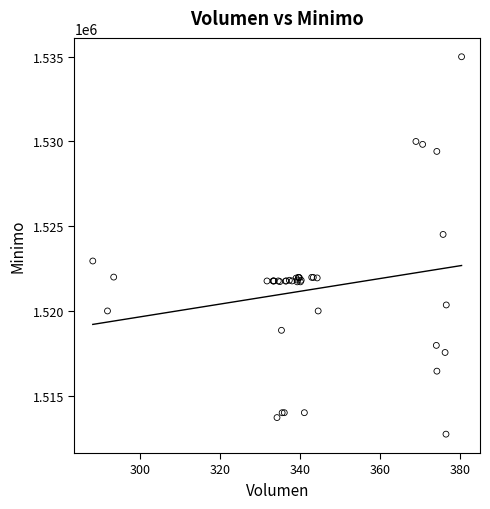

What Y value in the scatter plot is closest to 1523862?

1524513